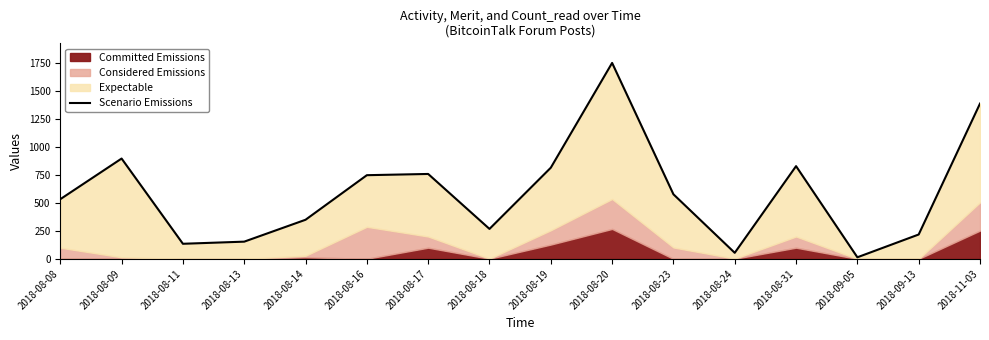

What is the label of the 13th point from the right?

2018-08-13